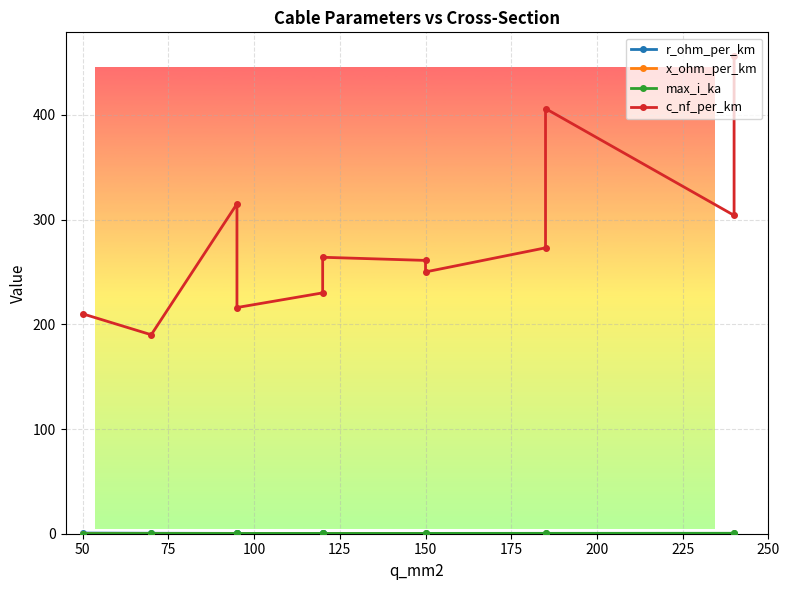

What position from the right is 225?

4